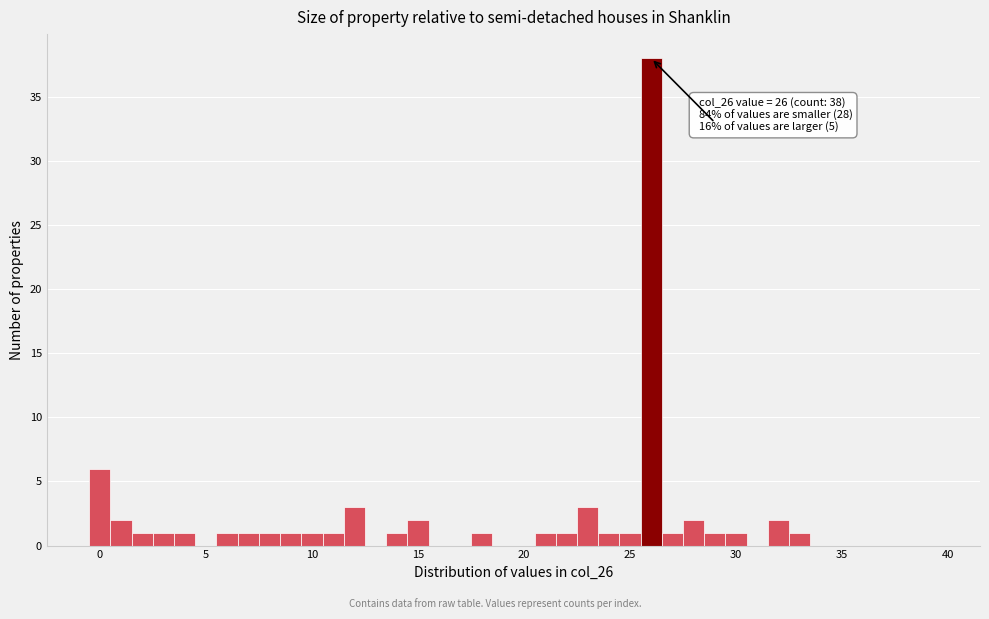

Read against the x-axis, roughly where is the centre of the tallest bar?

26.0